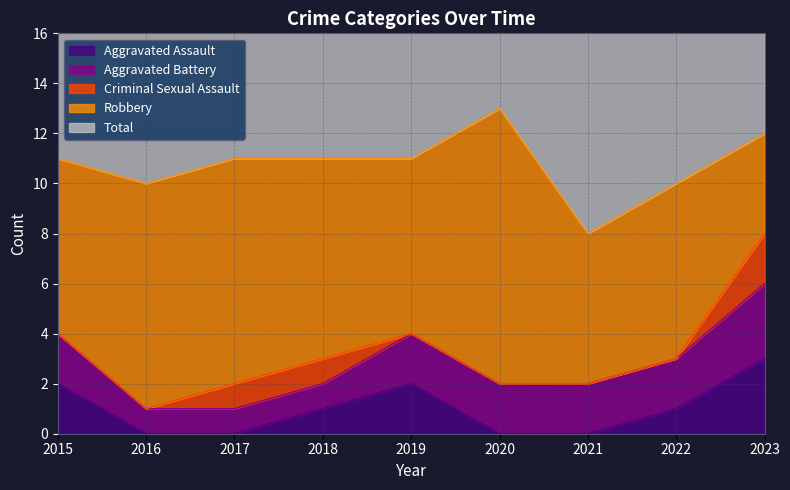

Rank the series by their maximum value, from highest to lowest.

Total, Robbery, Aggravated Assault, Aggravated Battery, Criminal Sexual Assault